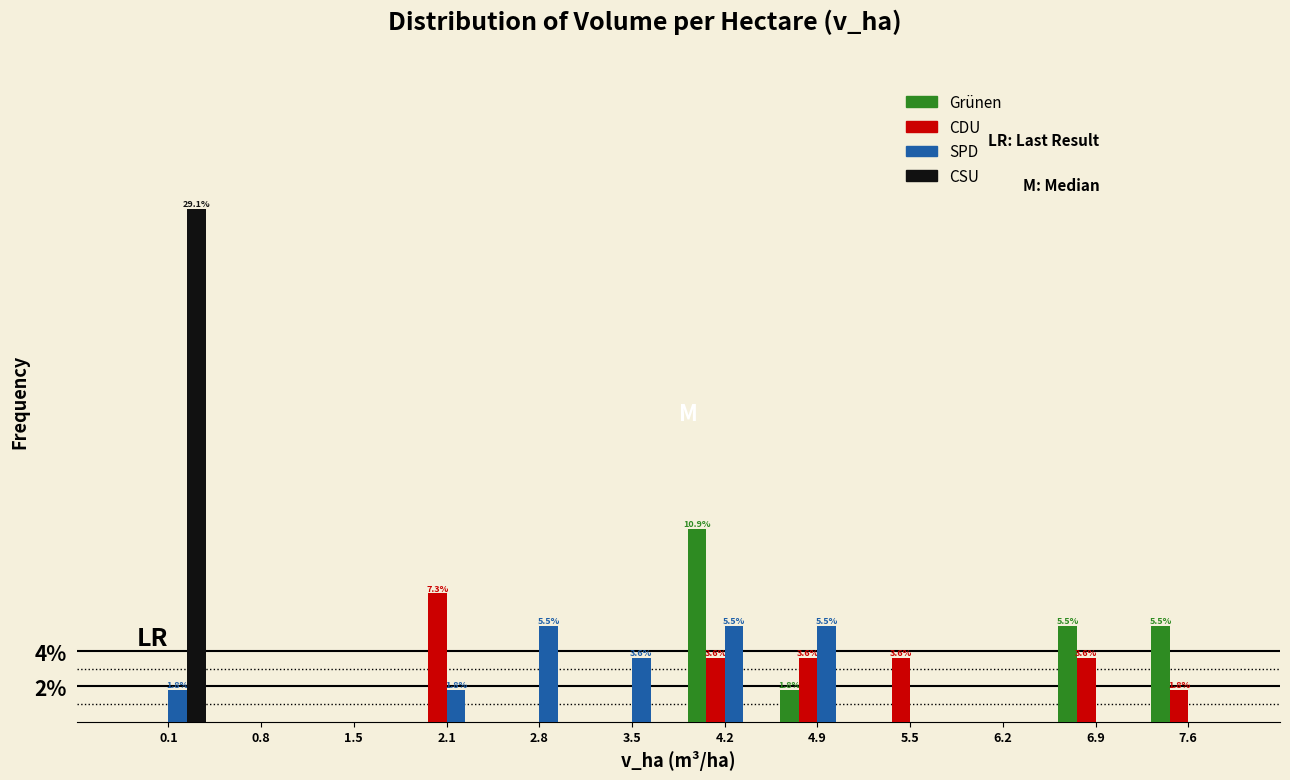

The value of CSU at 4.2 is 15.9. True or false?

False